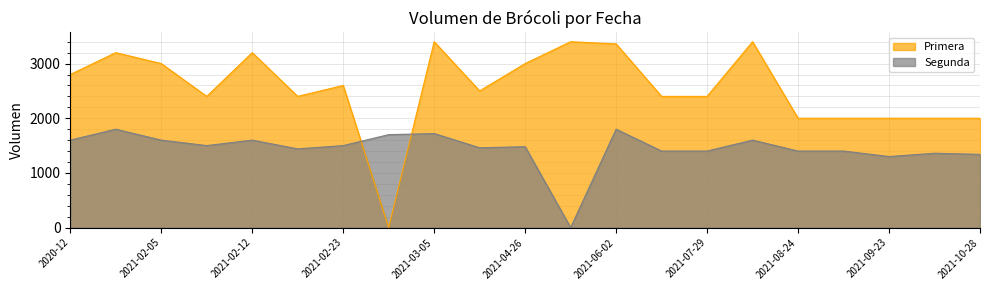

True or false: Segunda and Primera intersect in this chart.

True